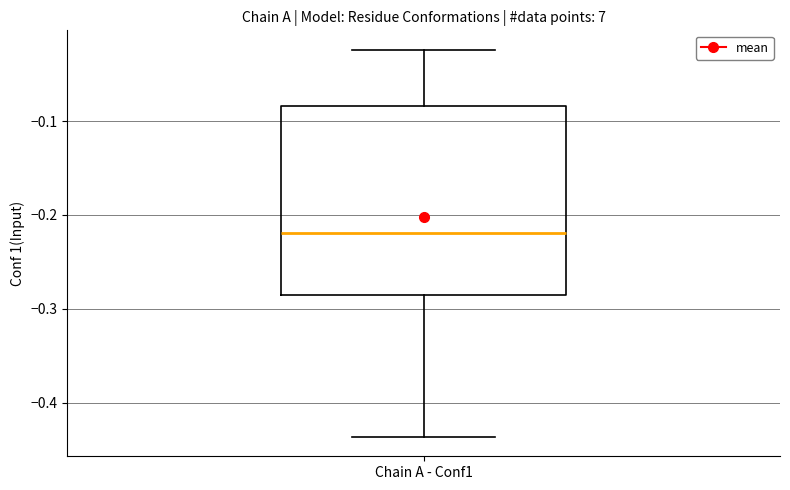

Transcribe this box plot: give where the median line is, the range the box spans, and where the two whiskers end, as read against the y-axis. The values are not printed on the chart, so give them approximately, as read against the axis.

median -0.22, box -0.28 to -0.08, whiskers -0.44 to -0.02